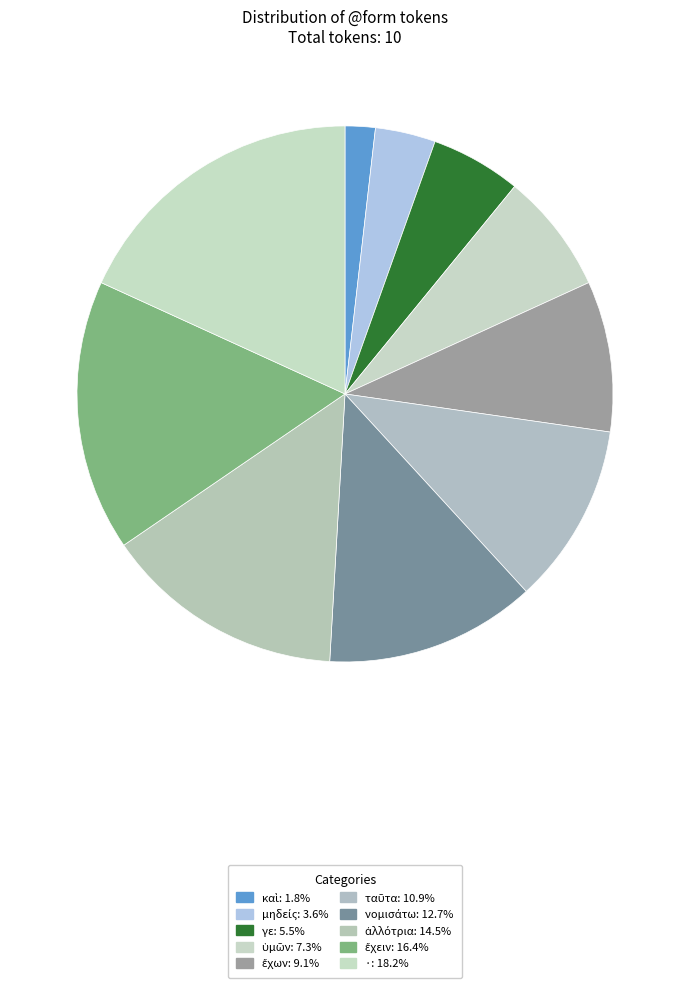

To the nearest percent, what is the difference between the ὑμῶν and γε slice percentages?

2%